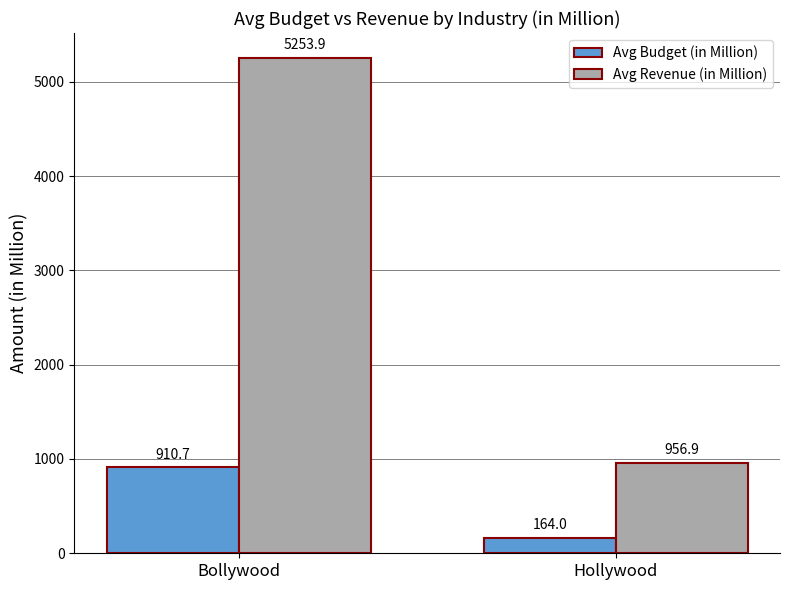

How many bars are there in each group?

2